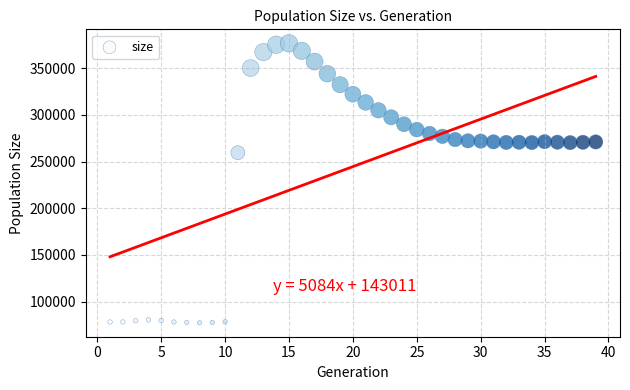

What Y value in the scatter plot is closest to 227091?

259534